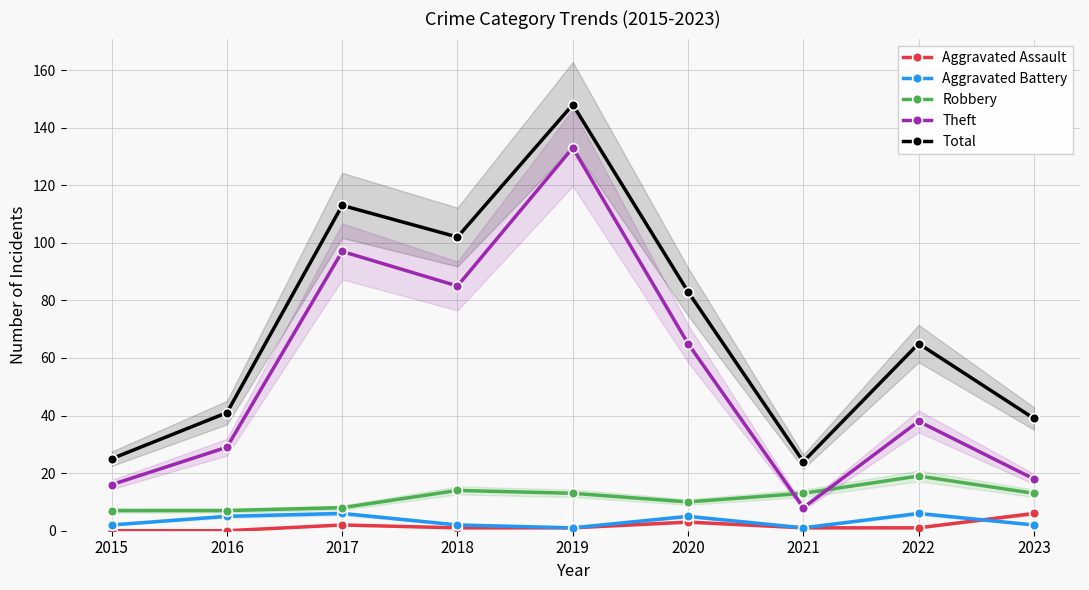

Which series has the widest spread of values?

Theft